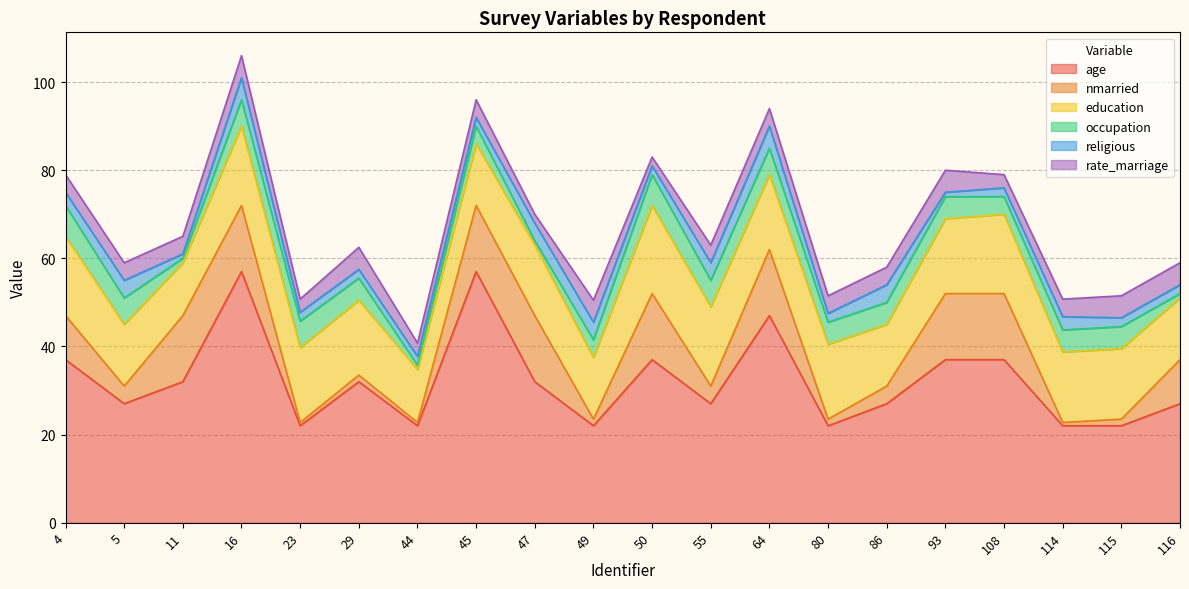

True or false: rate_marriage and age cross at least once.

False